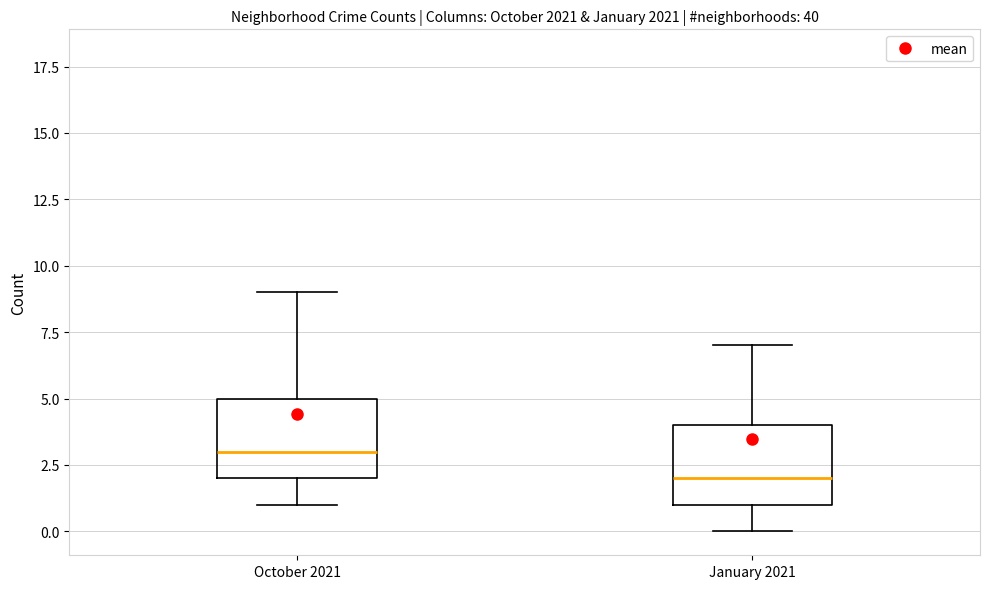

Reading left to right, transcribe this box plot: for each box, give where its median line is, the range the box spans, and where its two whiskers end, as read against the y-axis. The values are not printed on the chart, so give them approximately, as read against the axis.

October 2021: median 3, box 2 to 5, whiskers 1 to 9
January 2021: median 2, box 1 to 4, whiskers 0 to 7